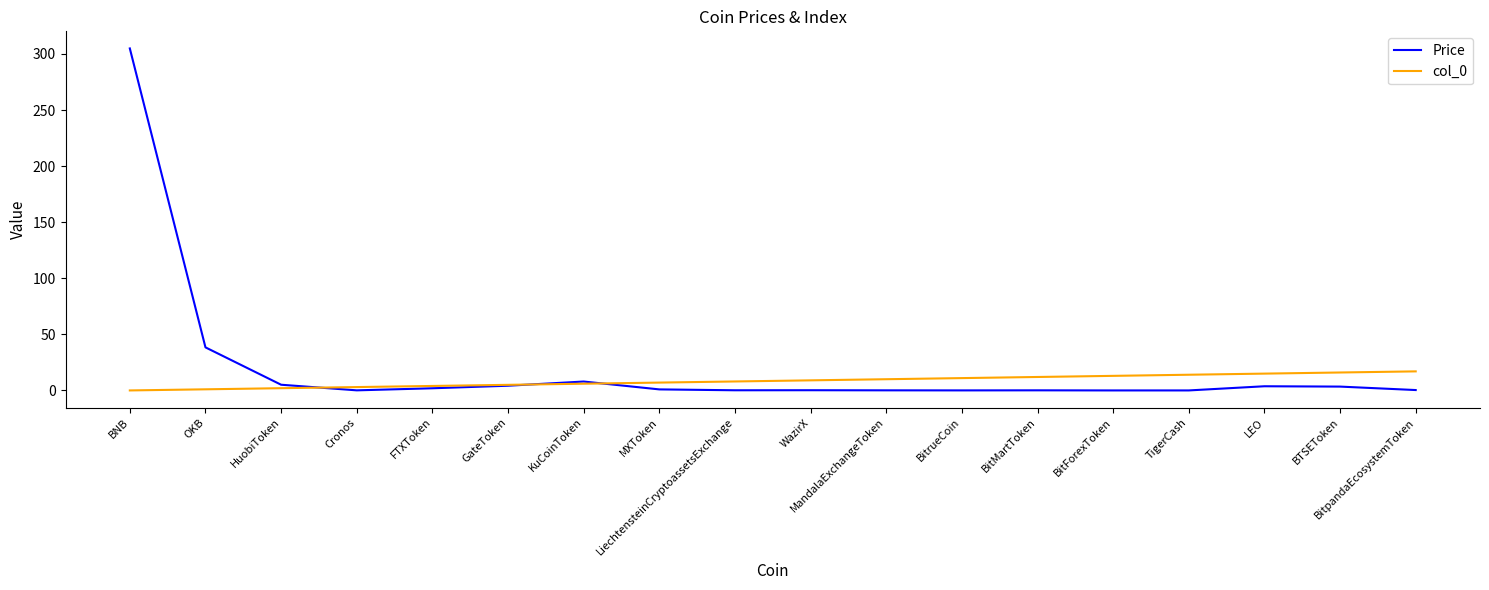

Which series has the widest spread of values?

Price